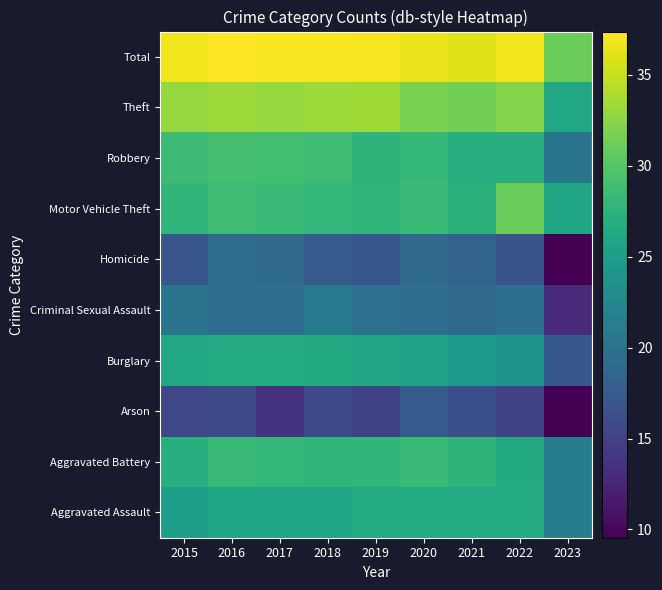

Count the number of data series in this chart.

10